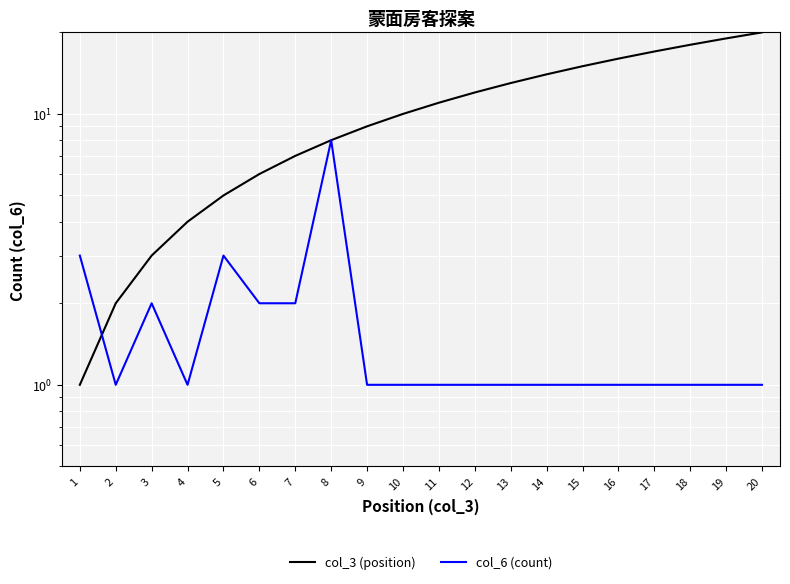

Reading left to right, list all the values displayed in this chart.

col_3 (position): 1	2	3	4	5	6	7	8	9	10	11	12	13	14	15	16	17	18	19	20
col_6 (count): 3	1	2	1	3	2	2	8	1	1	1	1	1	1	1	1	1	1	1	1